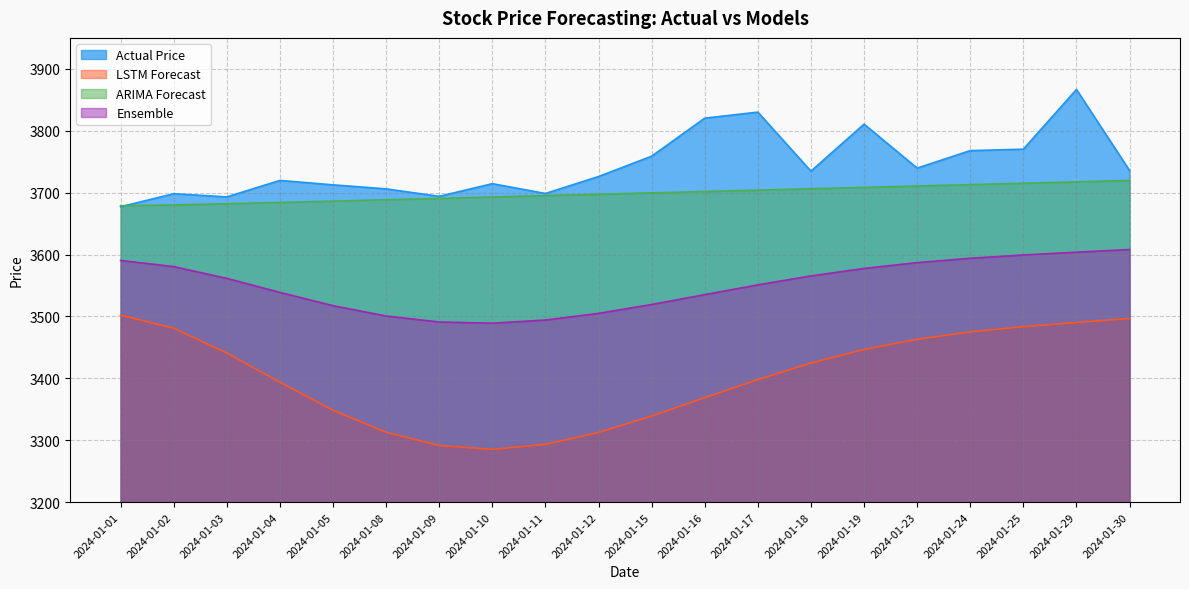

Reading left to right, list all the values displayed in this chart.

Actual Price: 3677.1	3698.2	3693.1	3719.7	3712.6	3706.1	3694.0	3714.4	3698.6	3726.0	3758.9	3820.3	3830.1	3734.7	3810.6	3739.6	3767.9	3770.2	3866.6	3735.8
LSTM Forecast: 3502.0	3480.9	3440.9	3393.5	3348.4	3312.9	3291.3	3285.2	3293.2	3312.5	3339.0	3368.6	3398.0	3424.6	3446.6	3463.1	3474.9	3483.4	3490.1	3496.6
ARIMA Forecast: 3678.8	3680.1	3682.0	3684.1	3686.2	3688.4	3690.6	3692.9	3695.1	3697.3	3699.5	3701.8	3704.0	3706.2	3708.4	3710.7	3712.9	3715.1	3717.3	3719.6
Ensemble: 3590.4	3580.5	3561.5	3538.8	3517.3	3500.7	3491.0	3489.0	3494.1	3504.9	3519.3	3535.2	3551.0	3565.4	3577.5	3586.9	3593.9	3599.3	3603.7	3608.1